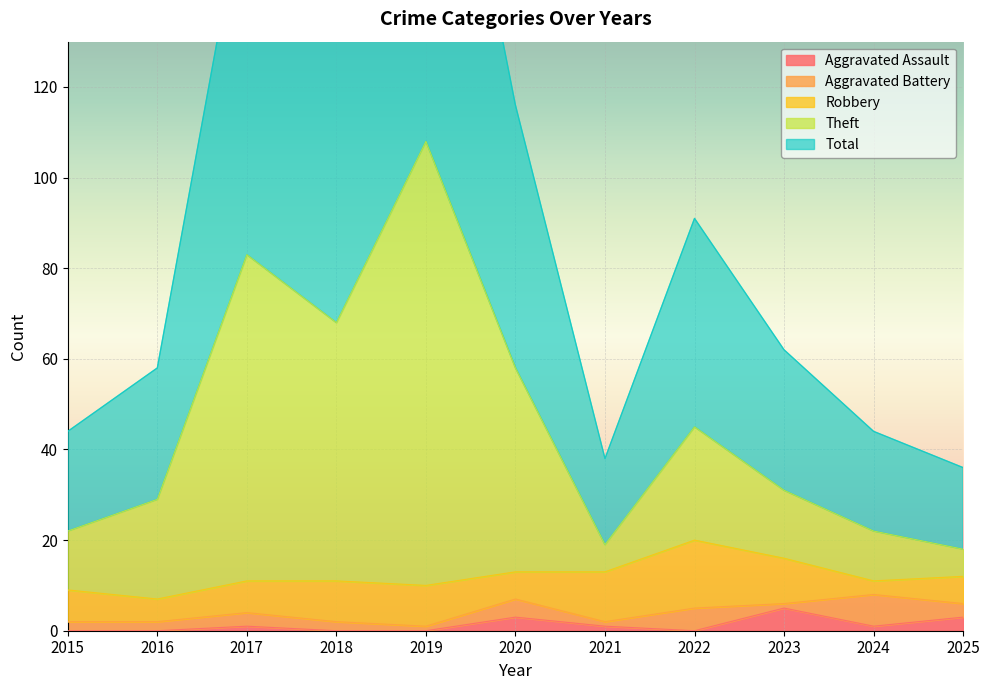

True or false: Aggravated Assault has a value of 1 at 2024.

True